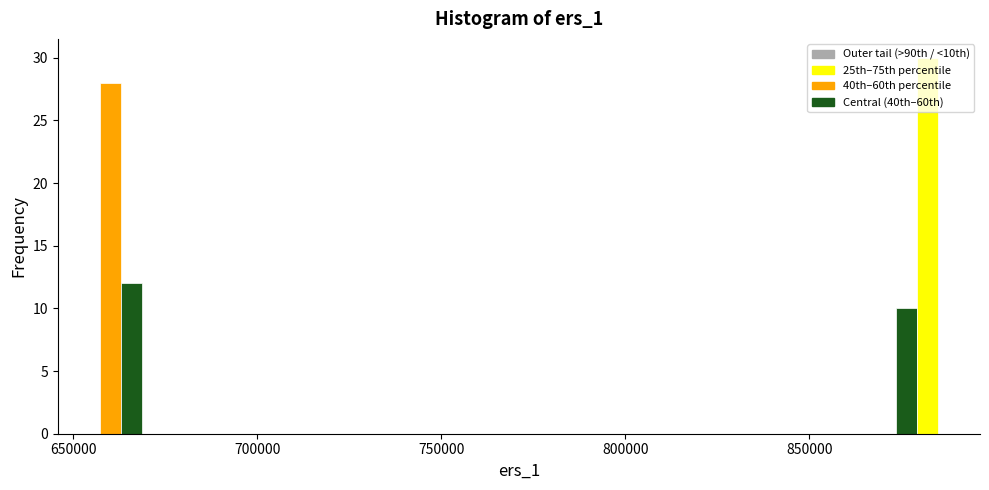

Read against the x-axis, roughly where is the centre of the tallest bar?

880000